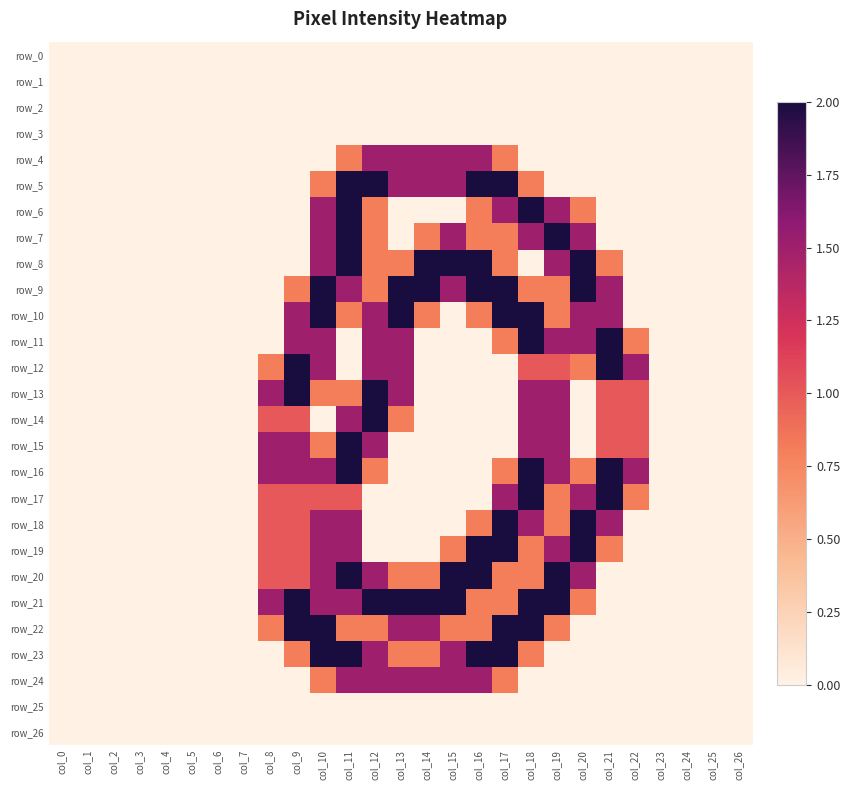

Is it true that row_22 equals 0.0 at col_0?

True